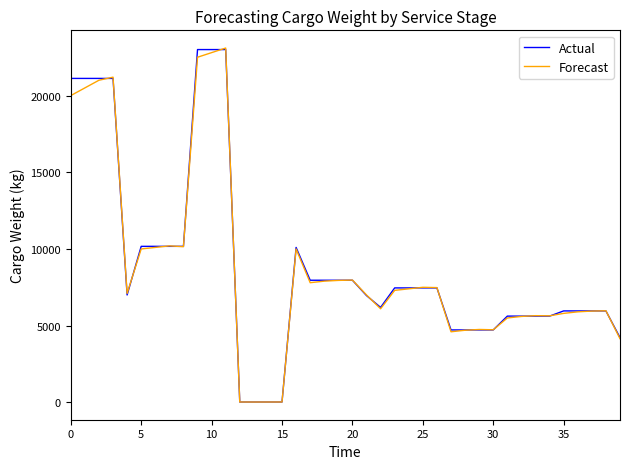

What is the maximum value shown in the chart?

23100